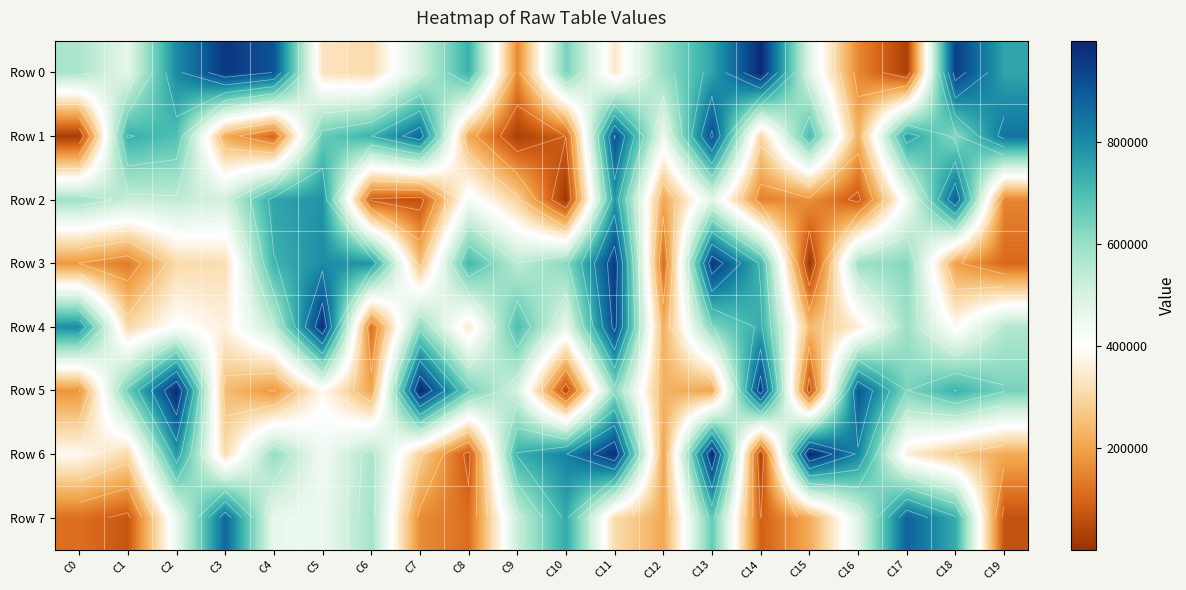

Which category has the highest value across all series?

C15